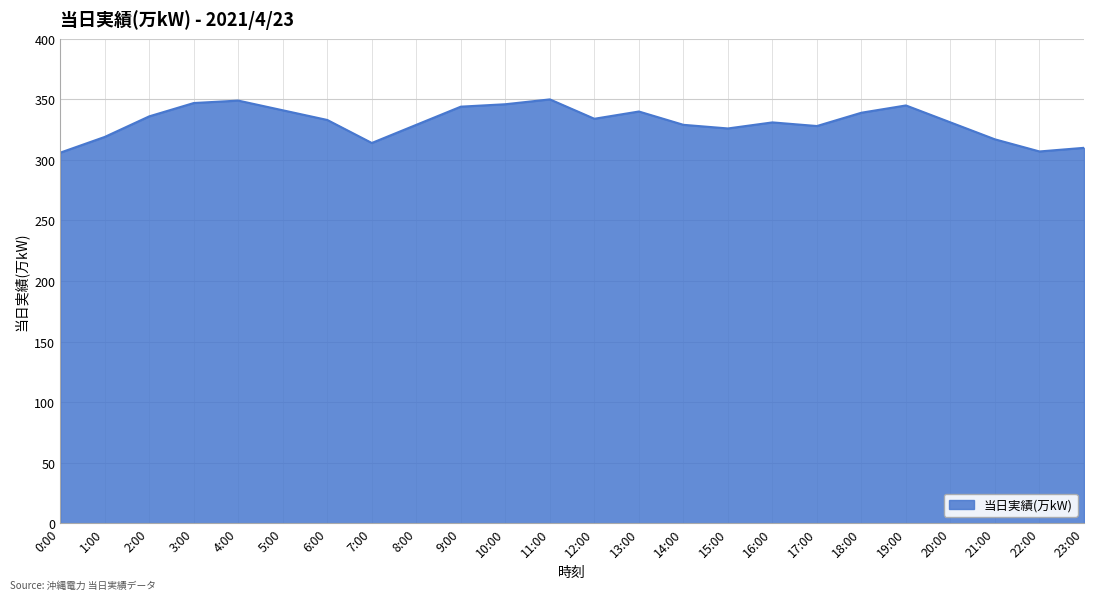

What is the sum of the values at 23:00 and 6:00?

643